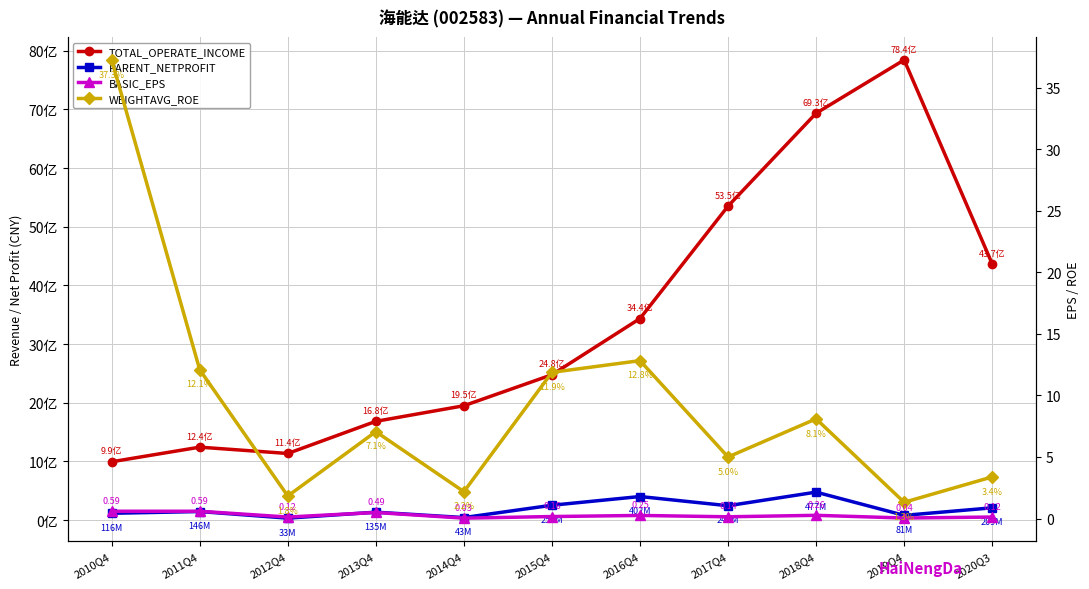

How many values in the PARENT_NETPROFIT series are below 146019696?

5